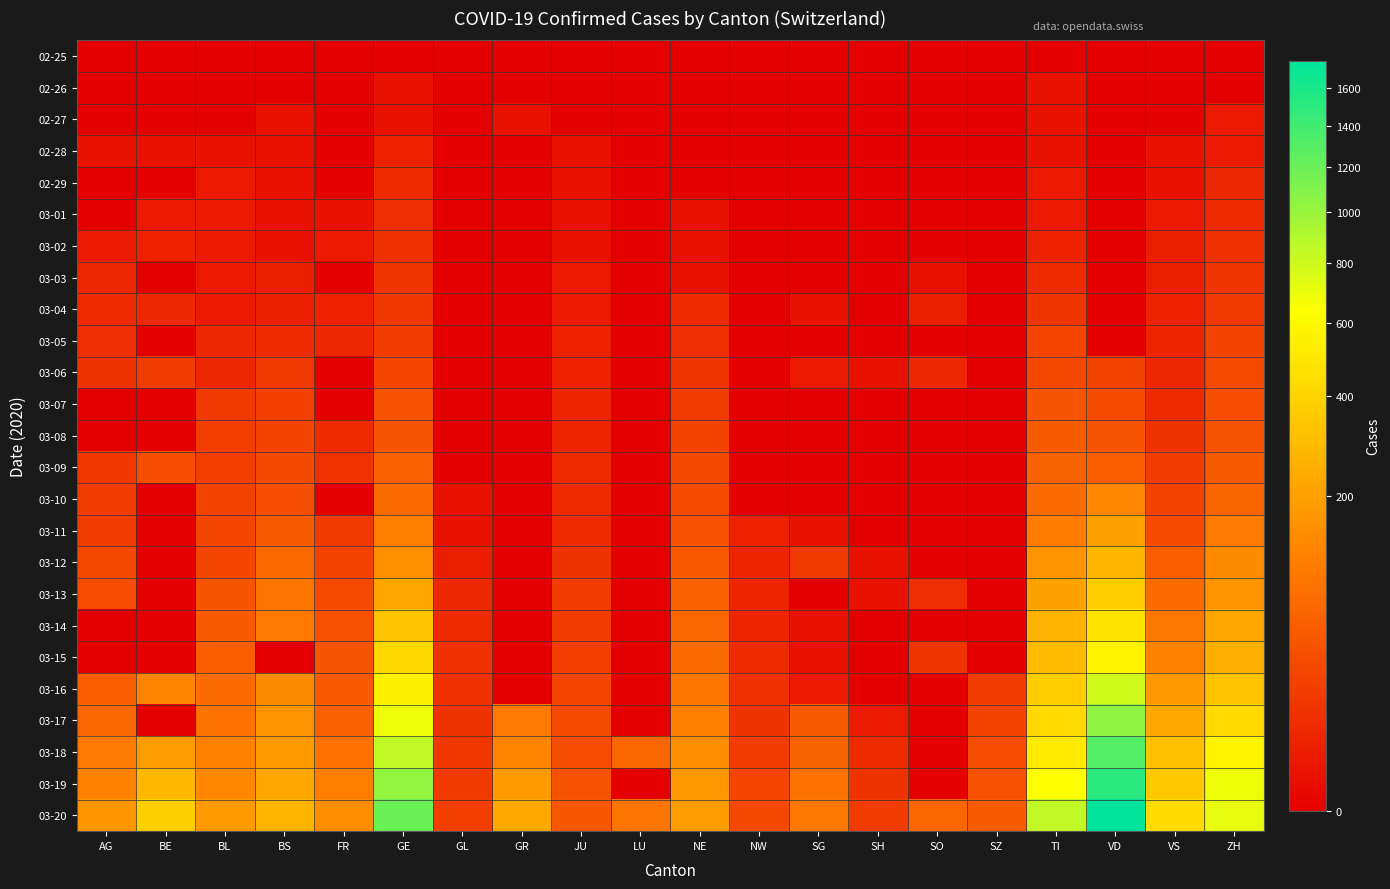

Reading left to right, transcribe all the data shown in this chart.

02-25: AG=0	BE=0	BL=0	BS=0	FR=0	GE=0	GL=0	GR=0	JU=0	LU=0	NE=0	NW=0	SG=0	SH=0	SO=0	SZ=0	TI=0	VD=0	VS=0	ZH=0
02-26: AG=0	BE=0	BL=0	BS=0	FR=0	GE=1	GL=0	GR=0	JU=0	LU=0	NE=0	NW=0	SG=0	SH=0	SO=0	SZ=0	TI=1	VD=0	VS=0	ZH=0
02-27: AG=0	BE=0	BL=0	BS=1	FR=0	GE=1	GL=0	GR=1	JU=0	LU=0	NE=0	NW=0	SG=0	SH=0	SO=0	SZ=0	TI=1	VD=0	VS=0	ZH=2
02-28: AG=1	BE=1	BL=1	BS=1	FR=0	GE=4	GL=0	GR=0	JU=1	LU=0	NE=0	NW=0	SG=0	SH=0	SO=0	SZ=0	TI=1	VD=0	VS=1	ZH=2
02-29: AG=0	BE=0	BL=2	BS=1	FR=0	GE=8	GL=0	GR=0	JU=1	LU=0	NE=0	NW=0	SG=0	SH=0	SO=0	SZ=0	TI=2	VD=0	VS=1	ZH=6
03-01: AG=0	BE=2	BL=2	BS=1	FR=1	GE=9	GL=0	GR=0	JU=1	LU=0	NE=1	NW=0	SG=0	SH=0	SO=0	SZ=0	TI=2	VD=0	VS=2	ZH=7
03-02: AG=2	BE=4	BL=2	BS=1	FR=2	GE=10	GL=0	GR=0	JU=1	LU=0	NE=1	NW=0	SG=0	SH=0	SO=0	SZ=0	TI=4	VD=0	VS=3	ZH=10
03-03: AG=6	BE=0	BL=2	BS=3	FR=0	GE=13	GL=0	GR=0	JU=2	LU=0	NE=1	NW=0	SG=0	SH=0	SO=1	SZ=0	TI=8	VD=0	VS=3	ZH=13
03-04: AG=7	BE=6	BL=2	BS=3	FR=4	GE=14	GL=0	GR=0	JU=2	LU=0	NE=8	NW=0	SG=1	SH=0	SO=3	SZ=0	TI=13	VD=0	VS=4	ZH=15
03-05: AG=9	BE=0	BL=6	BS=8	FR=6	GE=17	GL=0	GR=0	JU=4	LU=0	NE=9	NW=0	SG=0	SH=0	SO=0	SZ=0	TI=25	VD=0	VS=5	ZH=23
03-06: AG=12	BE=17	BL=6	BS=15	FR=0	GE=25	GL=0	GR=0	JU=4	LU=0	NE=13	NW=0	SG=2	SH=1	SO=6	SZ=0	TI=28	VD=23	VS=6	ZH=29
03-07: AG=0	BE=0	BL=15	BS=21	FR=0	GE=38	GL=0	GR=0	JU=5	LU=0	NE=18	NW=0	SG=0	SH=0	SO=0	SZ=0	TI=41	VD=30	VS=7	ZH=34
03-08: AG=0	BE=0	BL=19	BS=24	FR=8	GE=40	GL=0	GR=0	JU=5	LU=0	NE=24	NW=0	SG=0	SH=0	SO=0	SZ=0	TI=49	VD=40	VS=12	ZH=40
03-09: AG=14	BE=34	BL=20	BS=28	FR=11	GE=56	GL=0	GR=0	JU=7	LU=0	NE=27	NW=0	SG=0	SH=0	SO=0	SZ=0	TI=61	VD=51	VS=17	ZH=49
03-10: AG=17	BE=0	BL=22	BS=33	FR=0	GE=76	GL=1	GR=0	JU=7	LU=0	NE=31	NW=0	SG=0	SH=0	SO=0	SZ=0	TI=75	VD=130	VS=22	ZH=62
03-11: AG=18	BE=0	BL=26	BS=49	FR=16	GE=109	GL=1	GR=0	JU=7	LU=0	NE=37	NW=4	SG=1	SH=0	SO=0	SZ=0	TI=108	VD=203	VS=30	ZH=101
03-12: AG=27	BE=0	BL=26	BS=73	FR=22	GE=150	GL=3	GR=0	JU=12	LU=0	NE=46	NW=5	SG=15	SH=1	SO=0	SZ=0	TI=163	VD=277	VS=53	ZH=140
03-13: AG=32	BE=0	BL=42	BS=92	FR=29	GE=222	GL=6	GR=0	JU=17	LU=0	NE=59	NW=5	SG=0	SH=1	SO=9	SZ=0	TI=206	VD=370	VS=76	ZH=163
03-14: AG=0	BE=0	BL=47	BS=100	FR=36	GE=340	GL=8	GR=0	JU=18	LU=0	NE=68	NW=5	SG=1	SH=0	SO=0	SZ=0	TI=265	VD=477	VS=98	ZH=218
03-15: AG=0	BE=0	BL=54	BS=0	FR=40	GE=423	GL=10	GR=0	JU=19	LU=0	NE=74	NW=8	SG=1	SH=0	SO=13	SZ=0	TI=293	VD=567	VS=115	ZH=250
03-16: AG=52	BE=123	BL=76	BS=143	FR=45	GE=544	GL=10	GR=0	JU=25	LU=0	NE=93	NW=10	SG=2	SH=0	SO=0	SZ=17	TI=368	VD=797	VS=172	ZH=326
03-17: AG=67	BE=0	BL=89	BS=164	FR=59	GE=692	GL=12	GR=101	JU=29	LU=0	NE=114	NW=12	SG=47	SH=2	SO=0	SZ=23	TI=426	VD=1040	VS=225	ZH=429
03-18: AG=101	BE=193	BL=116	BS=181	FR=86	GE=848	GL=14	GR=128	JU=32	LU=65	NE=146	NW=18	SG=61	SH=8	SO=0	SZ=32	TI=511	VD=1304	VS=312	ZH=568
03-19: AG=118	BE=282	BL=134	BS=220	FR=111	GE=1027	GL=16	GR=182	JU=36	LU=0	NE=175	NW=25	SG=85	SH=12	SO=0	SZ=37	TI=638	VD=1514	VS=349	ZH=679
03-20: AG=168	BE=377	BL=184	BS=270	FR=145	GE=1194	GL=20	GR=226	JU=44	LU=92	NE=189	NW=28	SG=98	SH=17	SO=66	SZ=50	TI=849	VD=1755	VS=436	ZH=711